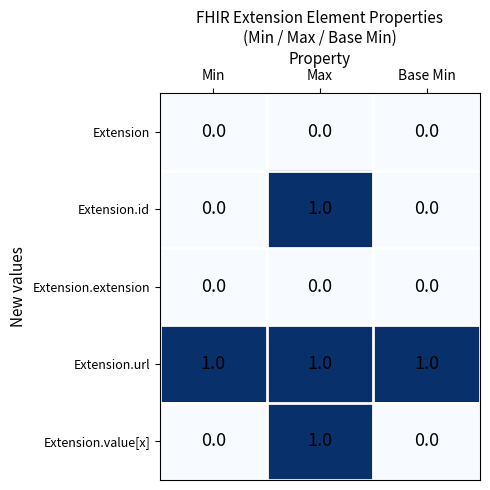

What is the total value across all series at Max?

3